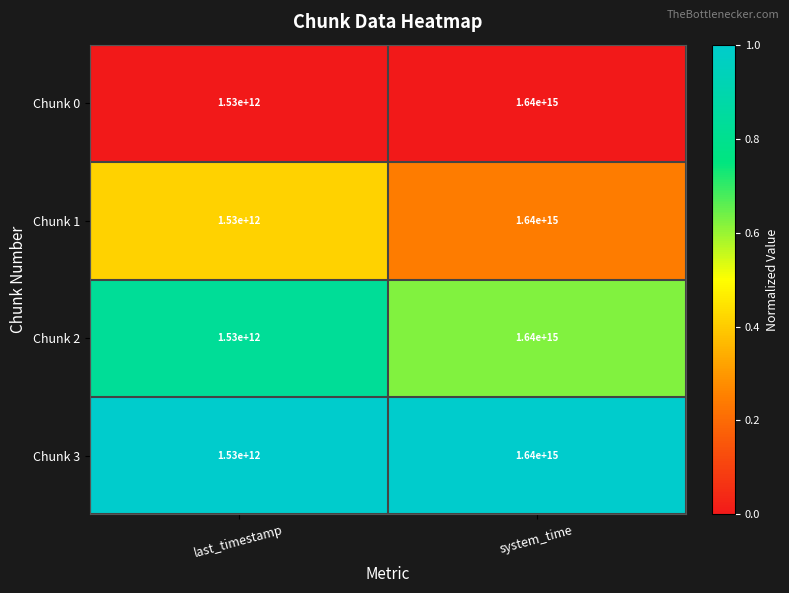

At which category is the sum across all series the highest?

system_time